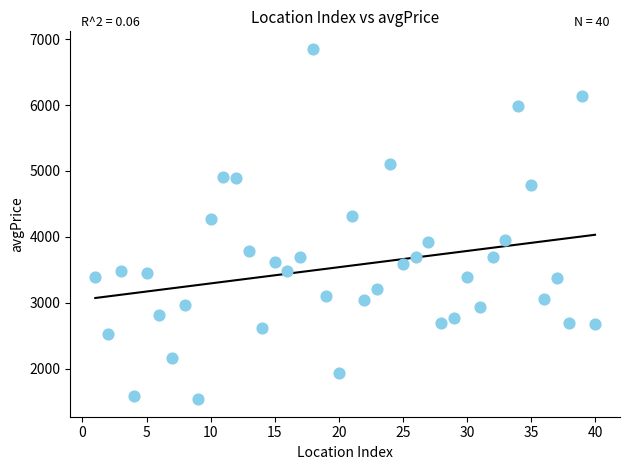

What is the range of X values (max minus min)?

39.0